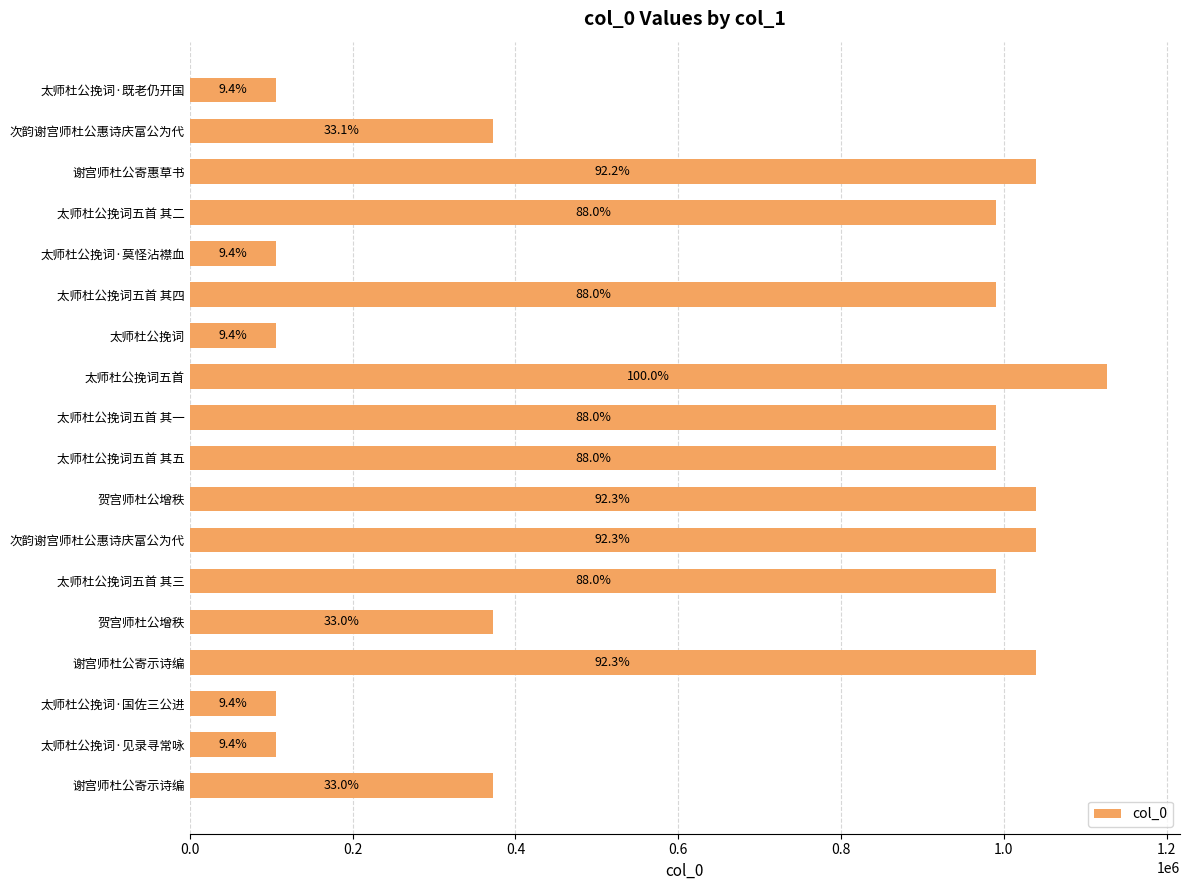

How many bars are there in total?

18